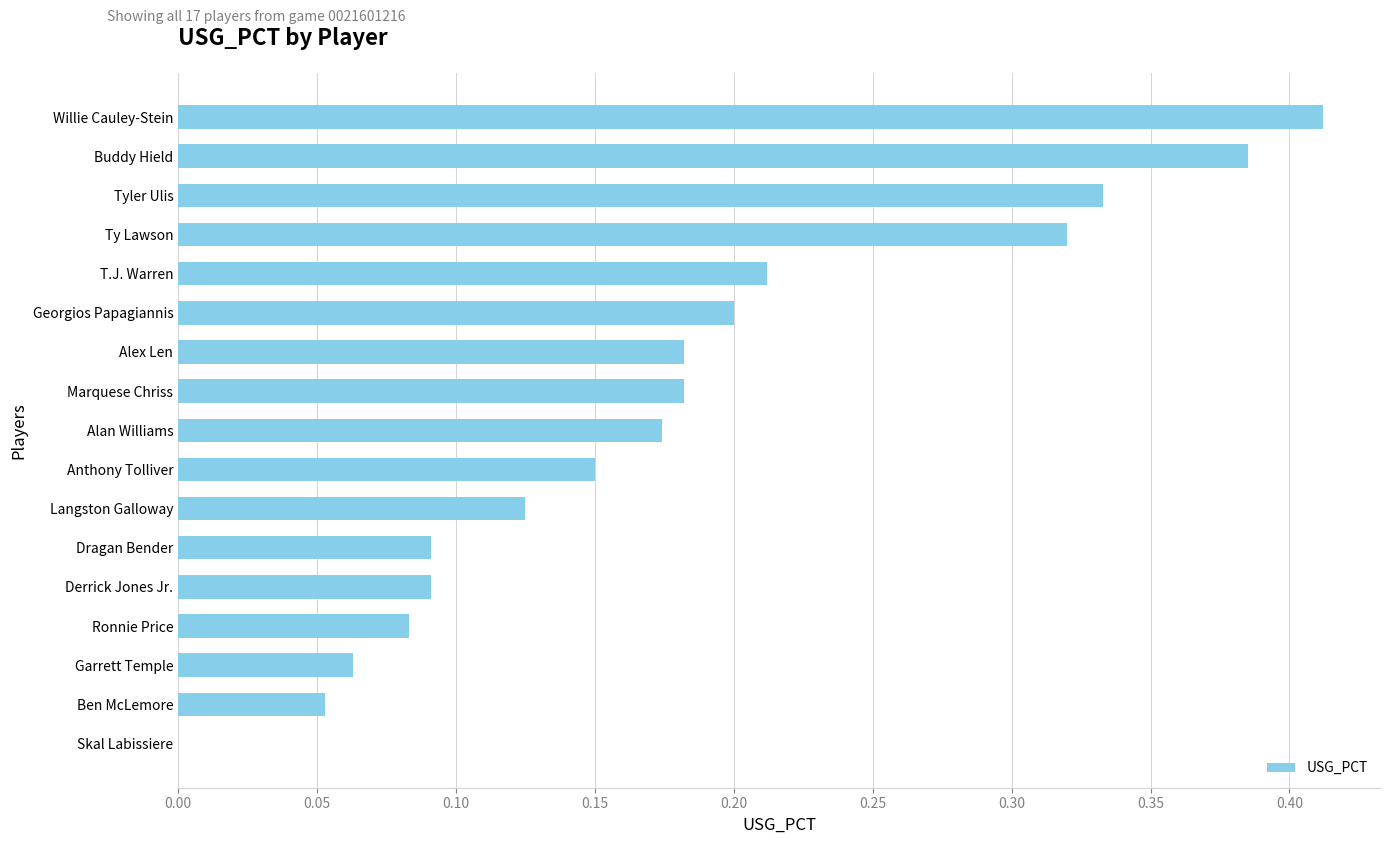

The chart shows a value of 0.2 at Alan Williams. True or false?

True